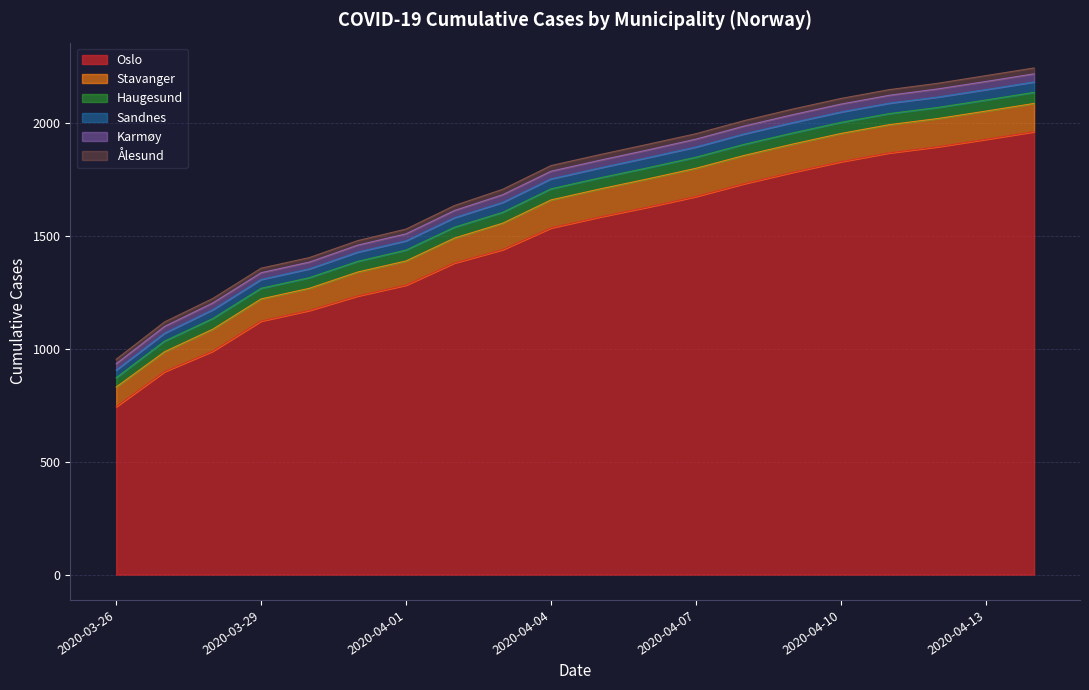

True or false: Stavanger and Haugesund cross at least once.

False